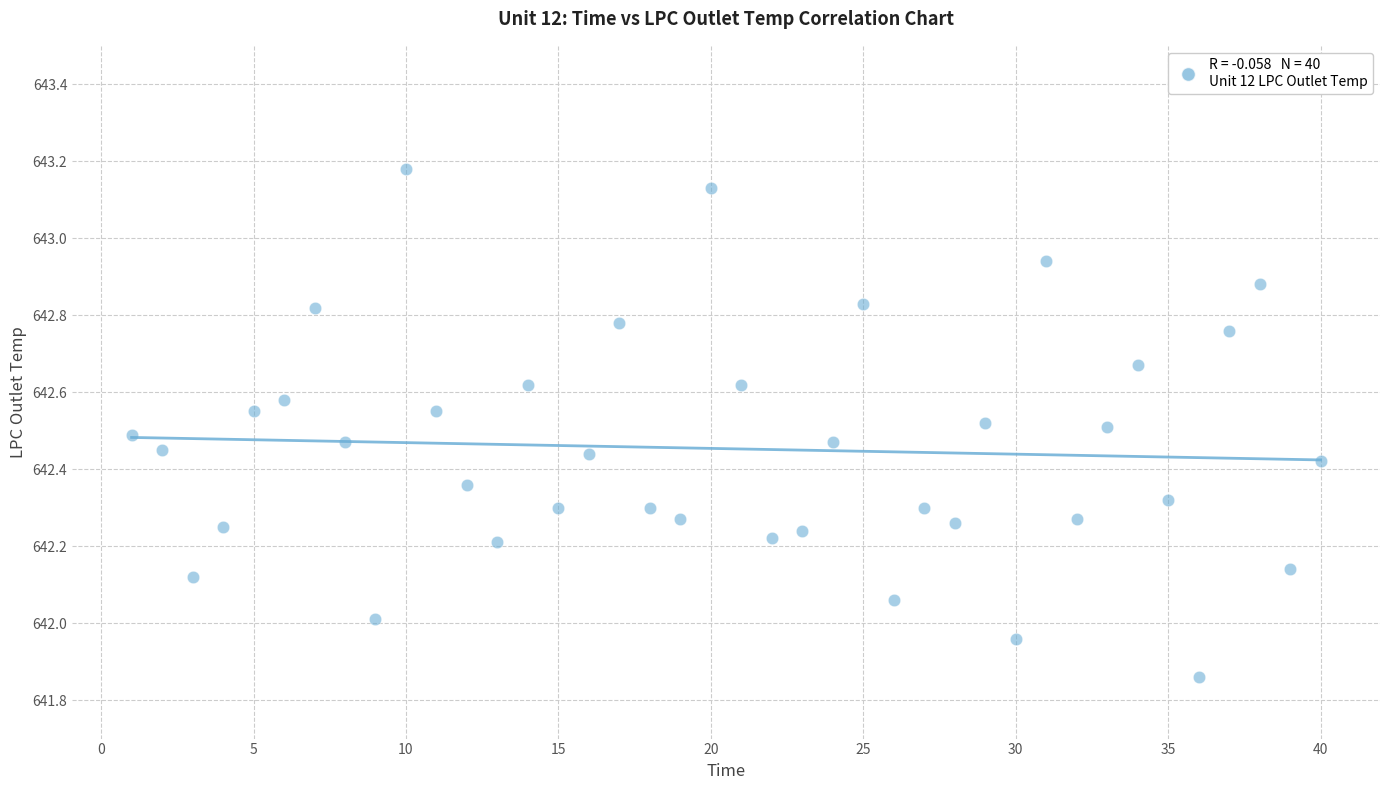

What is the range of X values (max minus min)?

39.0